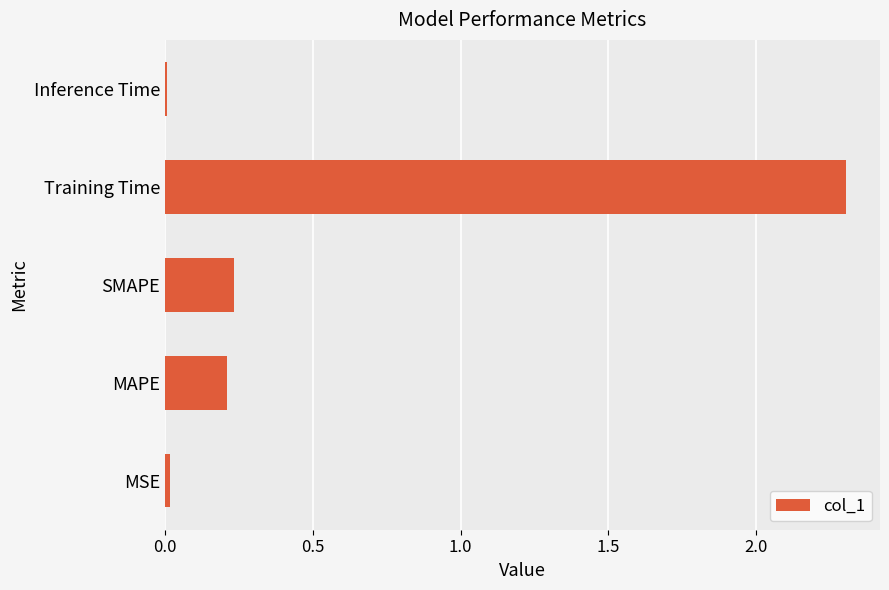

Are the bars grouped side by side (vs. stacked)?

No